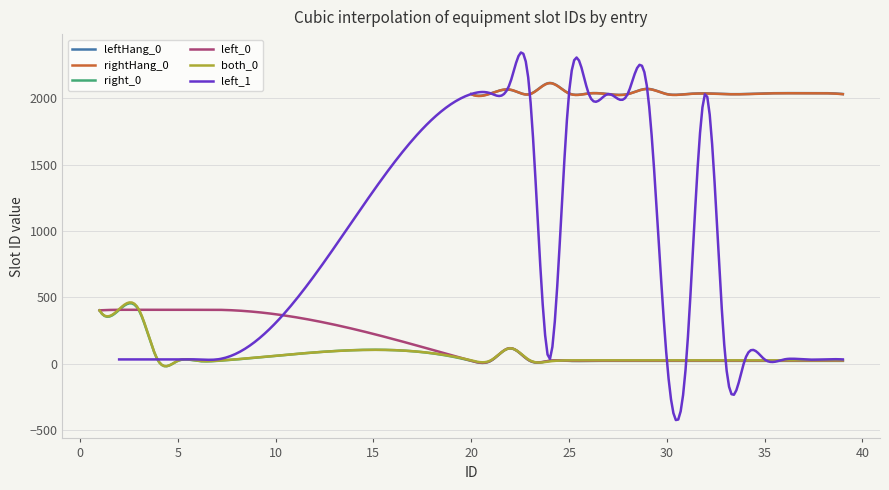

Read the right_0 value at 5, to the nearest 10.

20